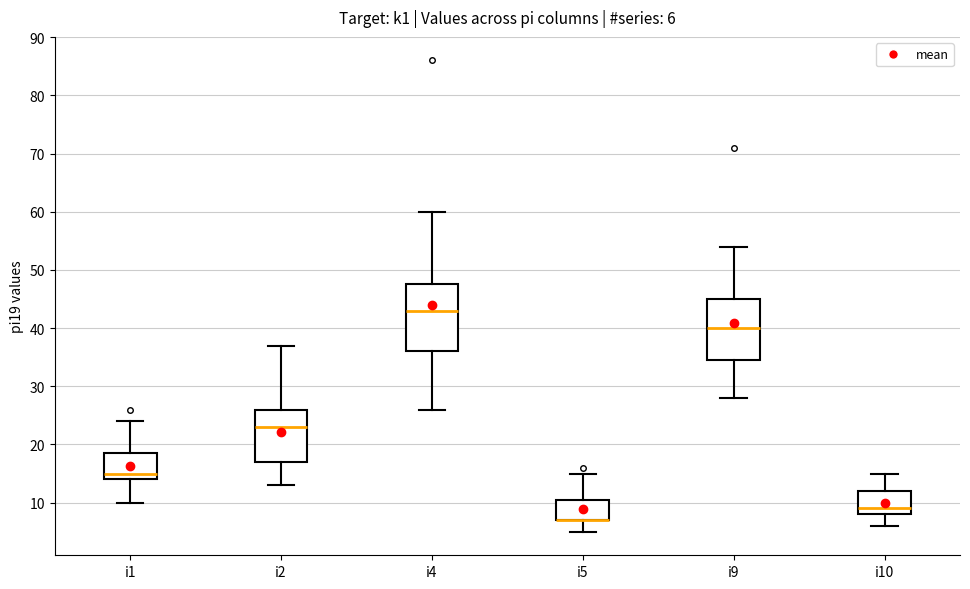

Comparing the boxes themselves (not the whiskers), which one is the tallest?

i4